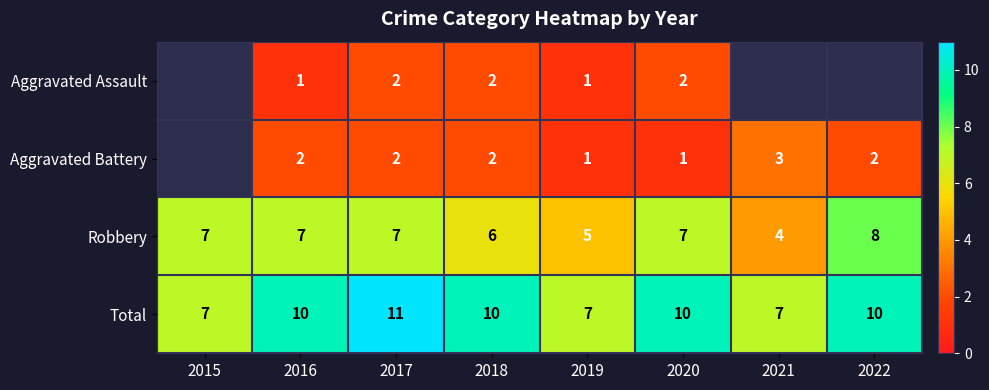

Is the value of Total at 2015 greater than the value of Robbery at 2022?

No